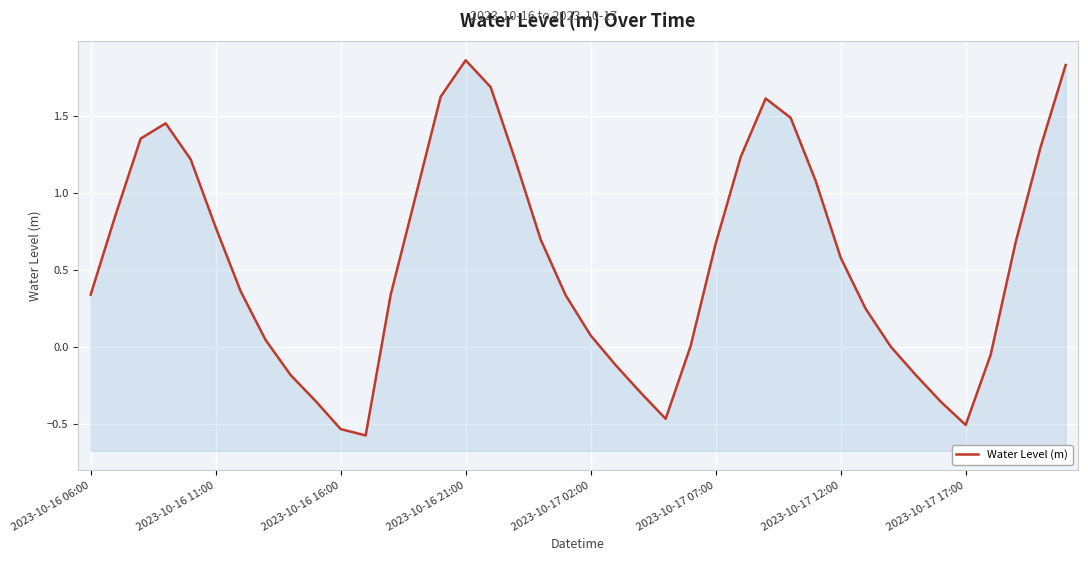

Rank the categories by value from highest to lowest.

15, 39, 16, 14, 27, 28, 2023-10-16 21:00, 2023-10-16 16:00, 38, 26, 2023-10-17 02:00, 17, 29, 13, 2023-10-16 11:00, 2023-10-17 07:00, 18, 37, 25, 30, 2023-10-17 12:00, 2023-10-16 06:00, 12, 19, 31, 20, 2023-10-17 17:00, 24, 32, 36, 21, 33, 8, 22, 9, 34, 23, 35, 10, 11